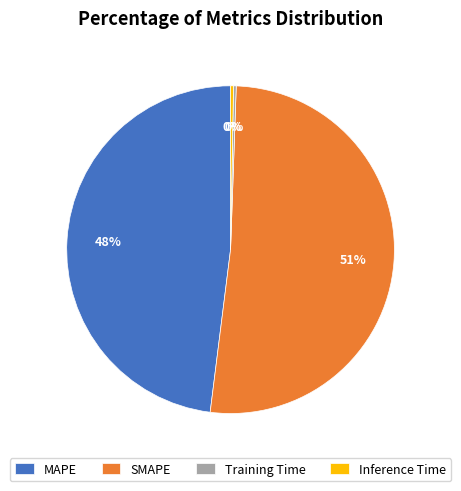

To the nearest percent, what percentage of the pie is MAPE?

48%